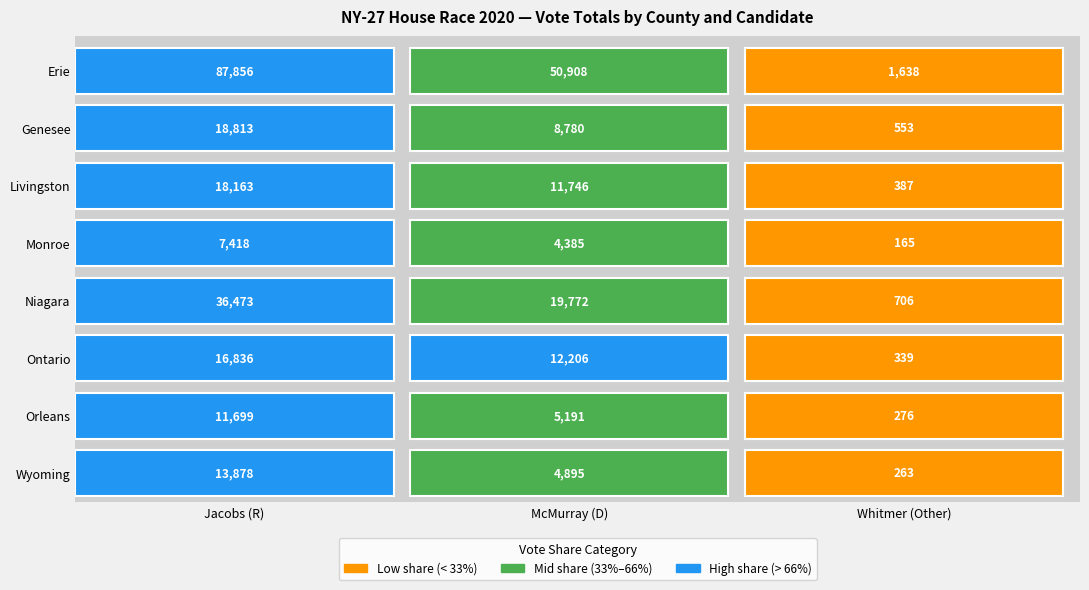

The value of Wyoming at 2 is 86. True or false?

False